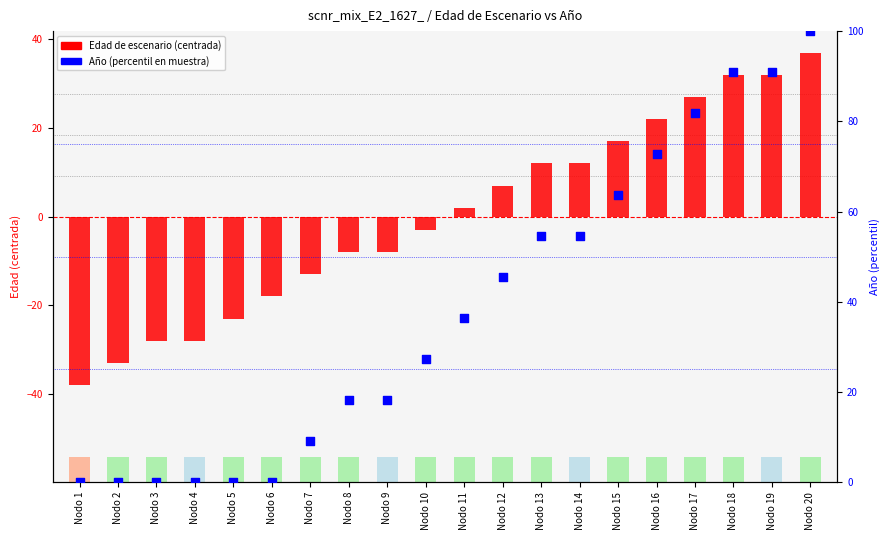

Which series has the largest Y range (max minus min)?

Año (percentil en muestra)